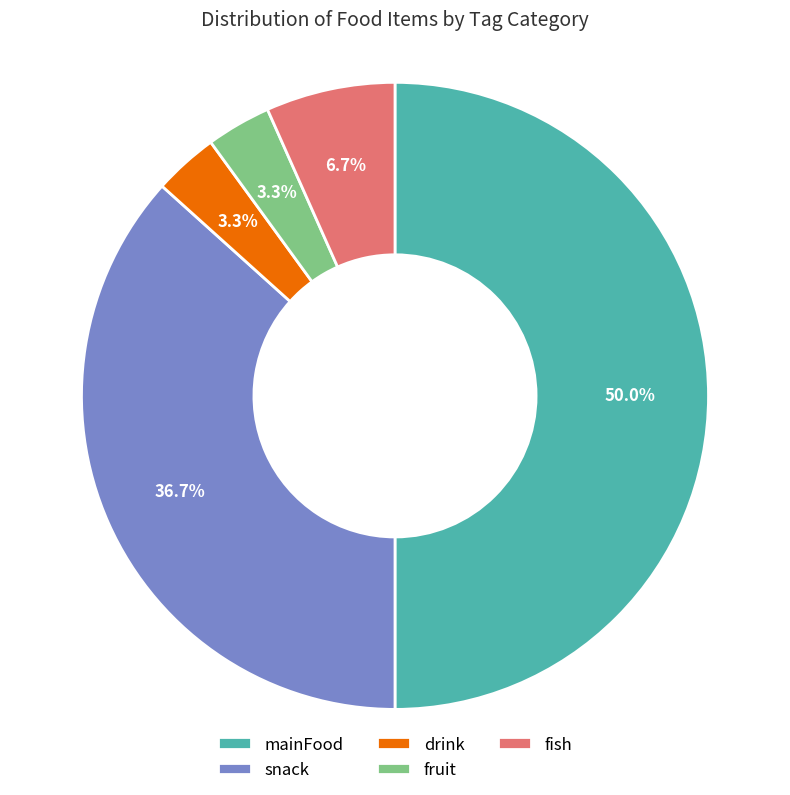

Between snack and fish, which is larger?

snack